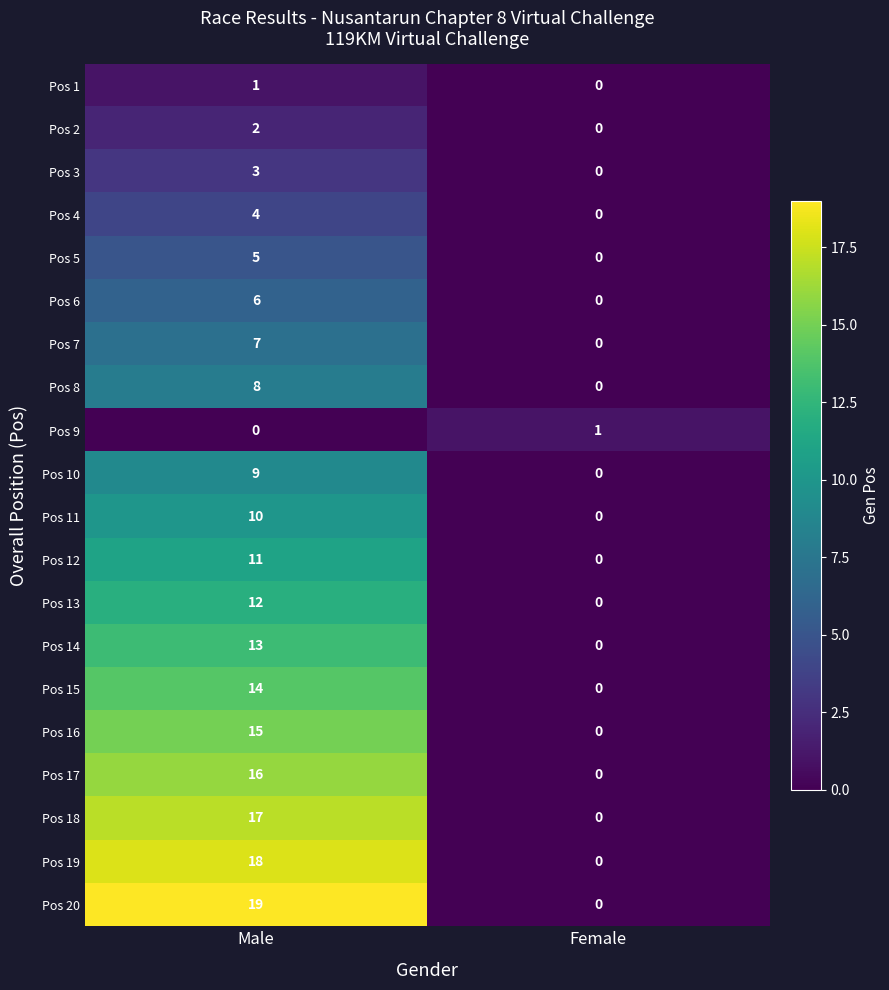

How many positive values does the Pos 19 series have?

1